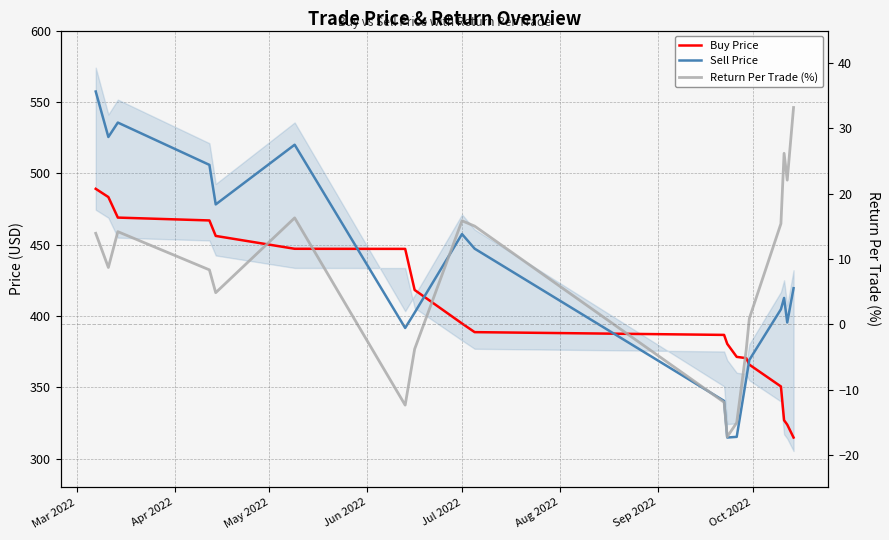

What is the highest value of the Sell Price series?

557.3